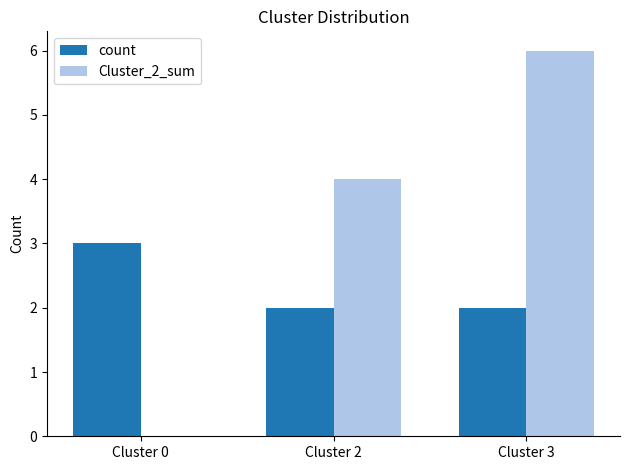

Reading left to right, extract all data points from this chart.

count: Cluster 0=3	Cluster 2=2	Cluster 3=2
Cluster_2_sum: Cluster 0=0	Cluster 2=4	Cluster 3=6